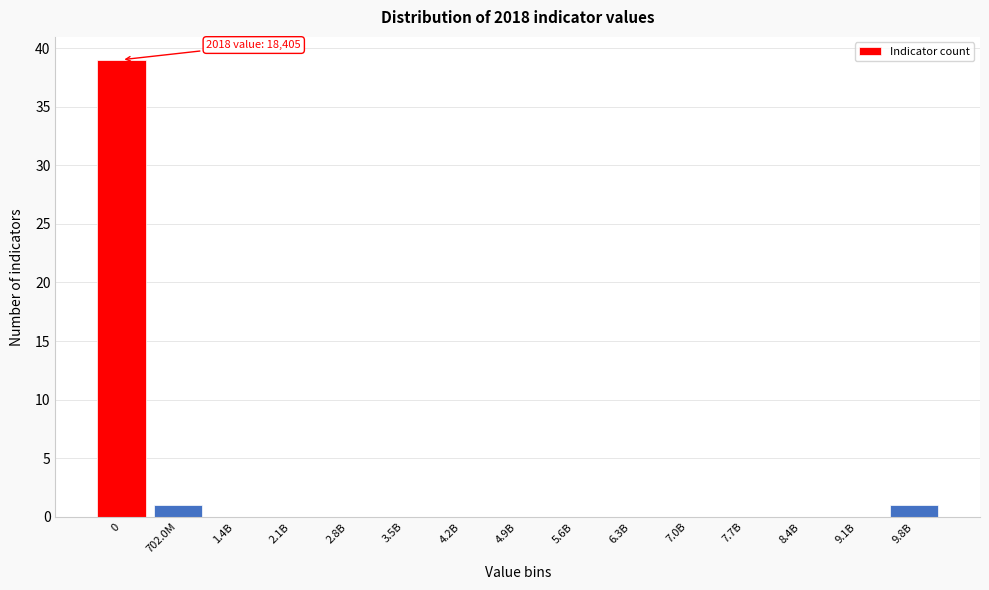

Reading right to left, what are all the values shown in this chart?

9.8B=1	9.1B=0	8.4B=0	7.7B=0	7.0B=0	6.3B=0	5.6B=0	4.9B=0	4.2B=0	3.5B=0	2.8B=0	2.1B=0	1.4B=0	702.0M=1	0=39